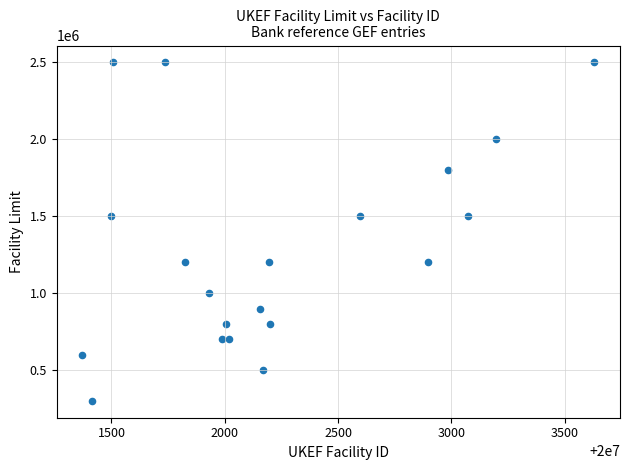

What is the range of X values (max minus min)?

2260